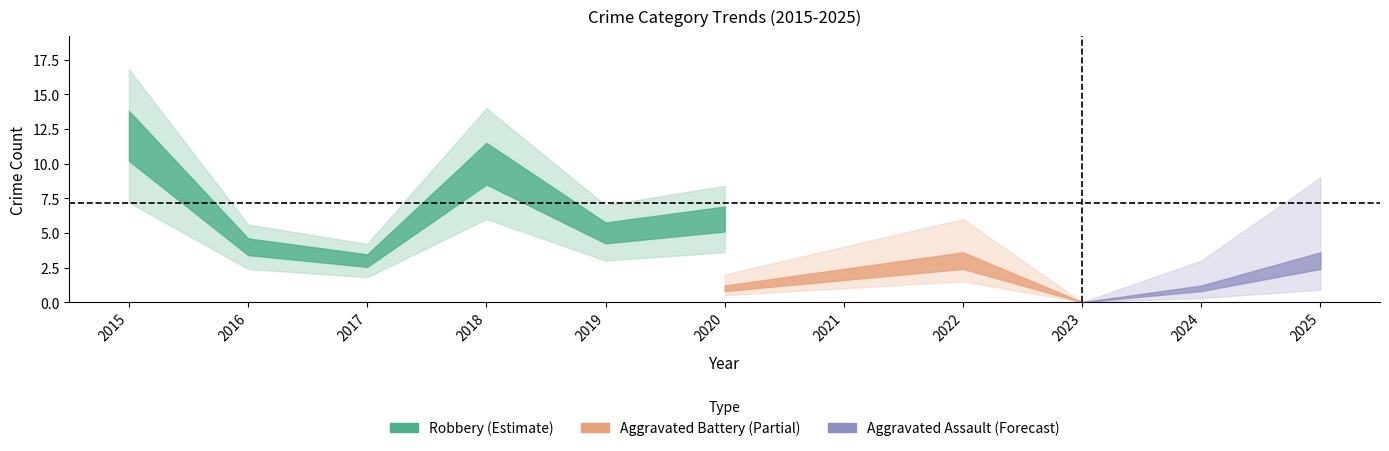

What is the greatest value displayed?

14